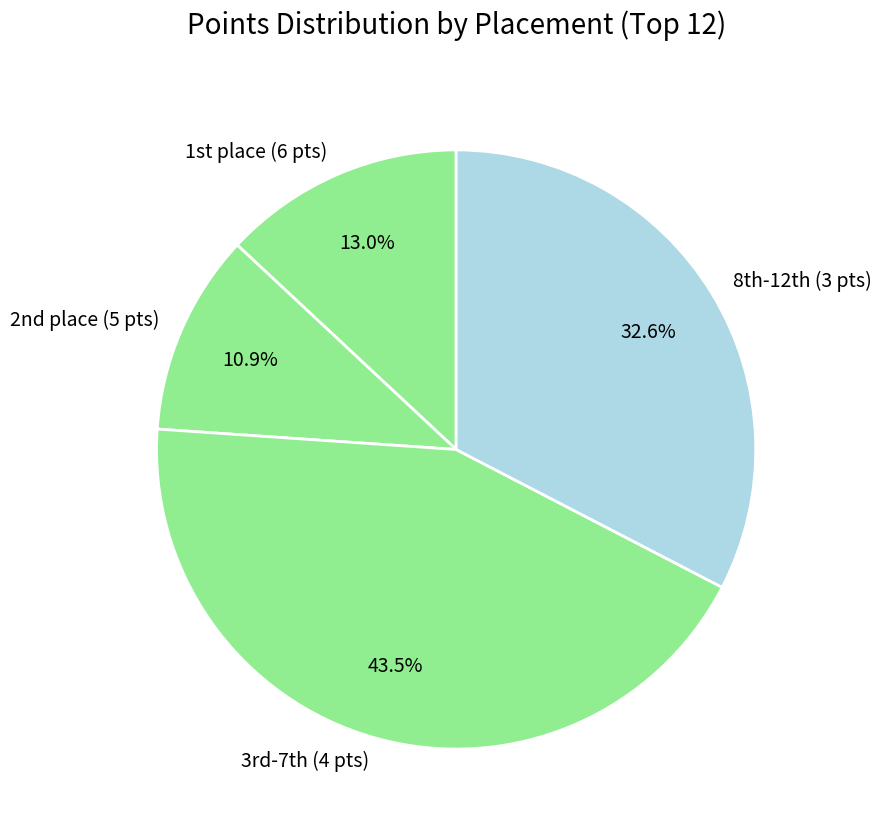

How many segments does this pie chart have?

4